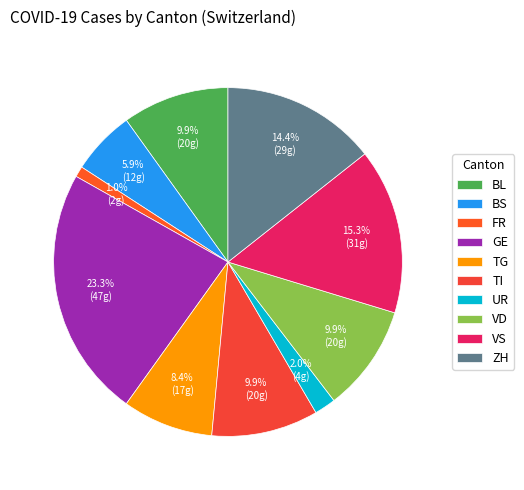

How many slices are in this pie chart?

10